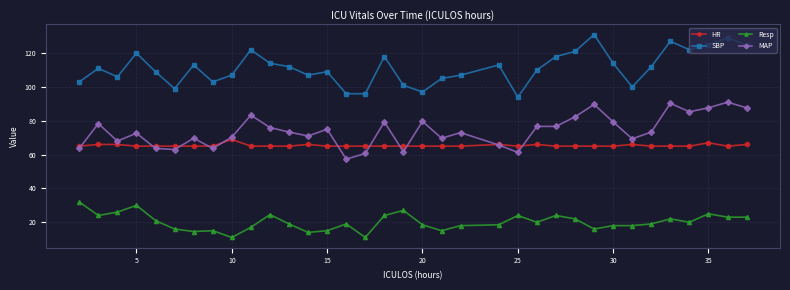

How many distinct data groups are displayed?

4